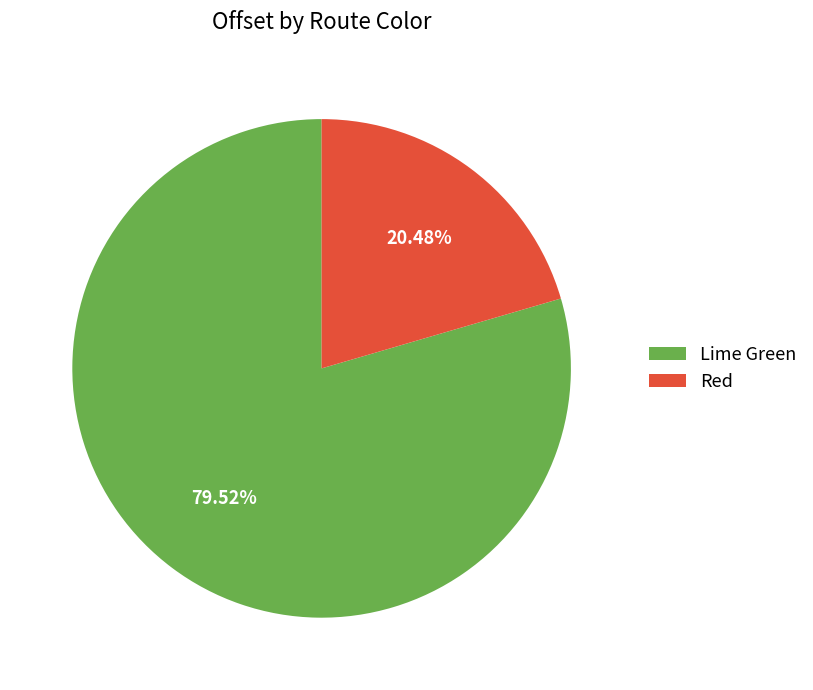

What percentage do Red and Lime Green together represent?

100.0%